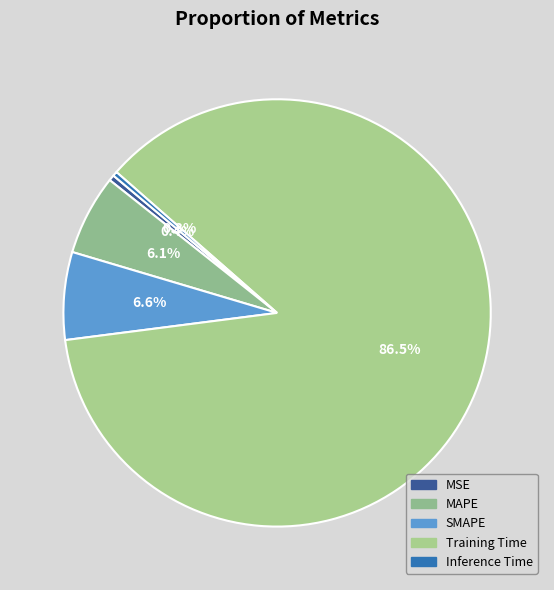

How many segments does this pie chart have?

5